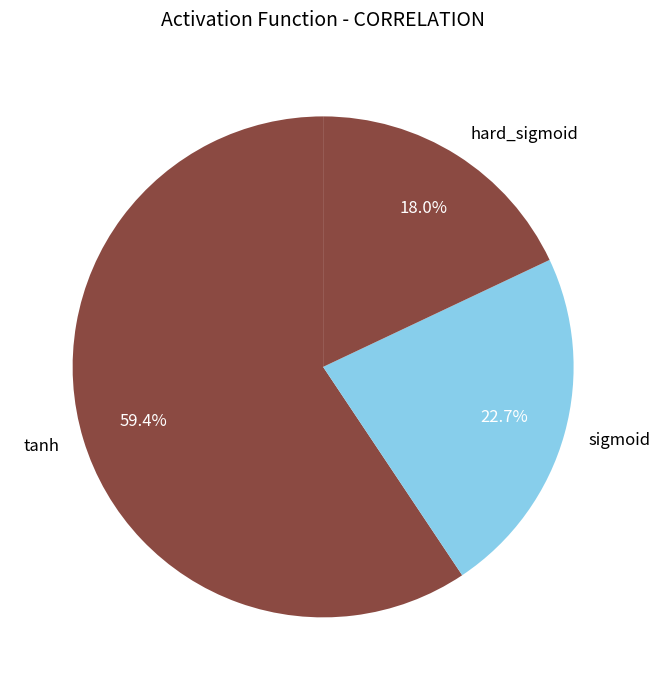

Which category has the smallest portion of the pie?

hard_sigmoid